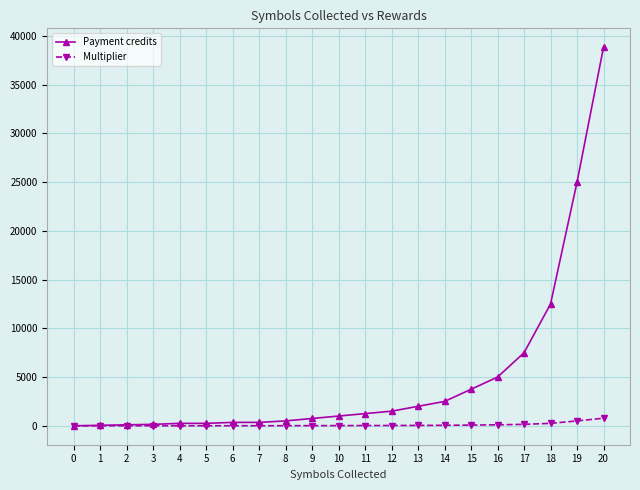

Is this an area chart (filled region under the line)?

No